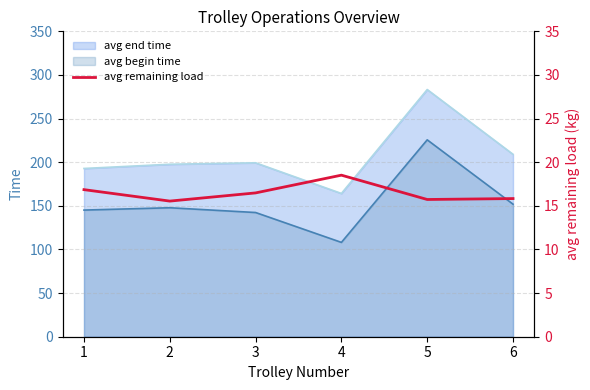

Is the value of avg begin time at 2 greater than the value of avg end time at 3?

No